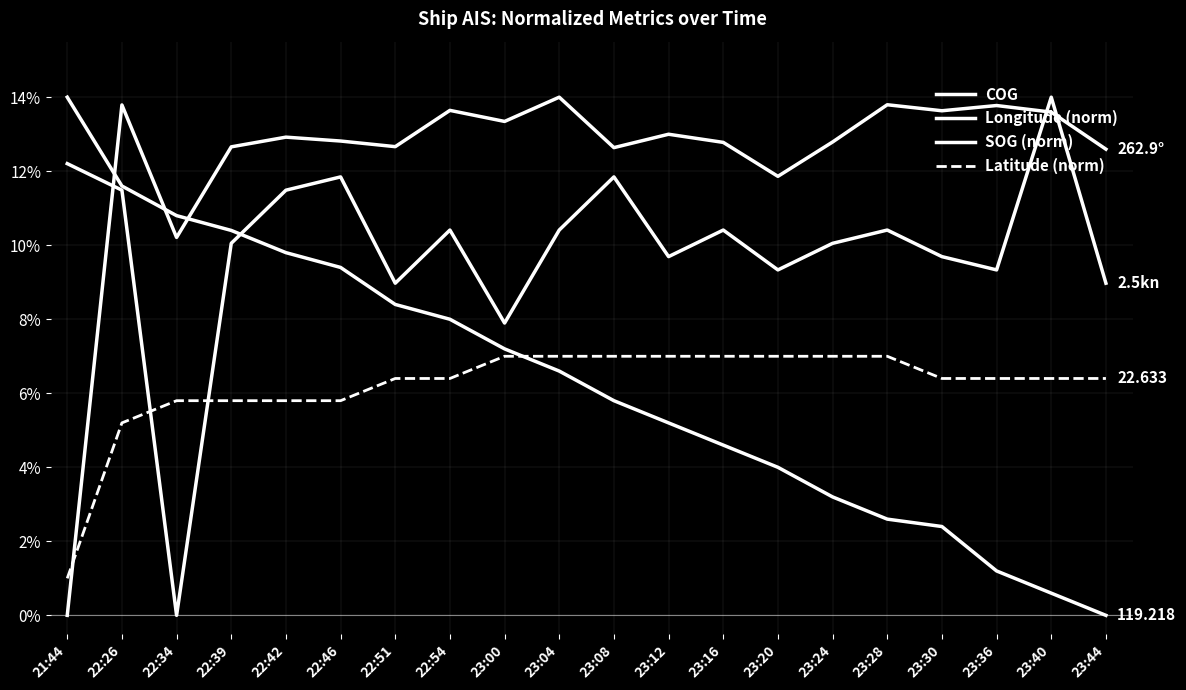

What is the sum of the Longitude (norm) values at 23:24 and 23:00?

10.4